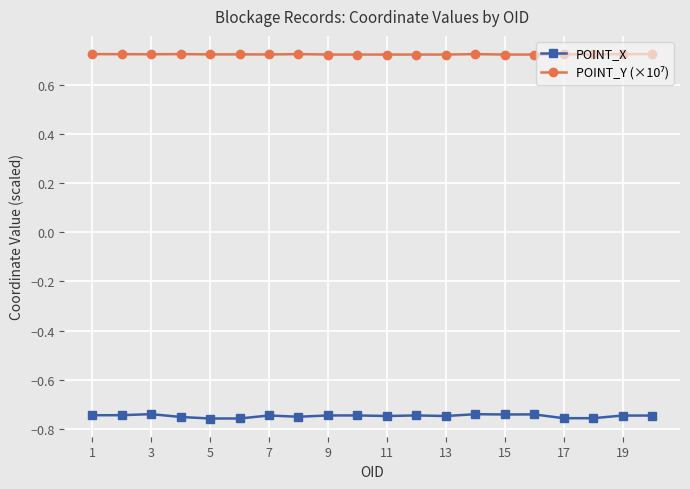

At how many categories does at least one series exceed 0?

20